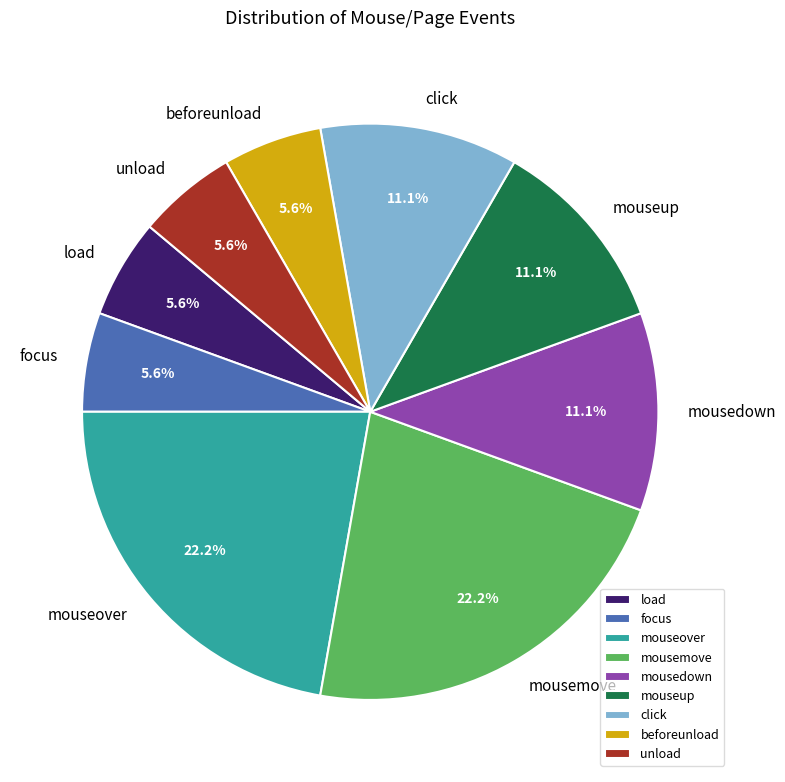

Count the number of slices in the pie.

9